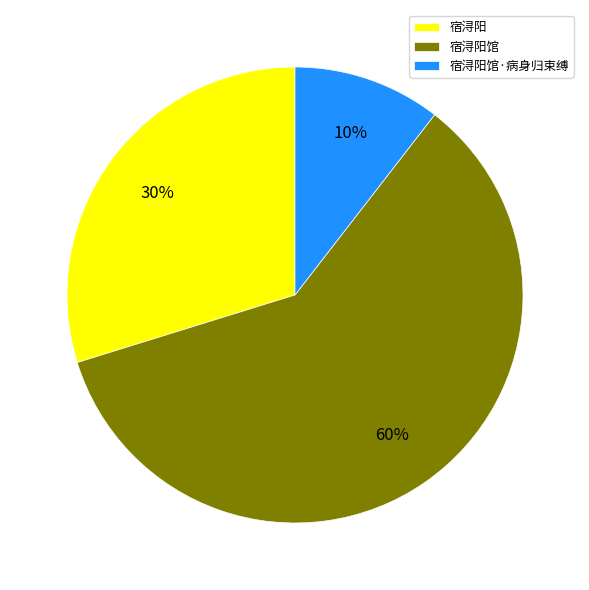

Is the sum of 宿浔阳馆 and 宿浔阳馆·病身归束缚 greater than half?

Yes